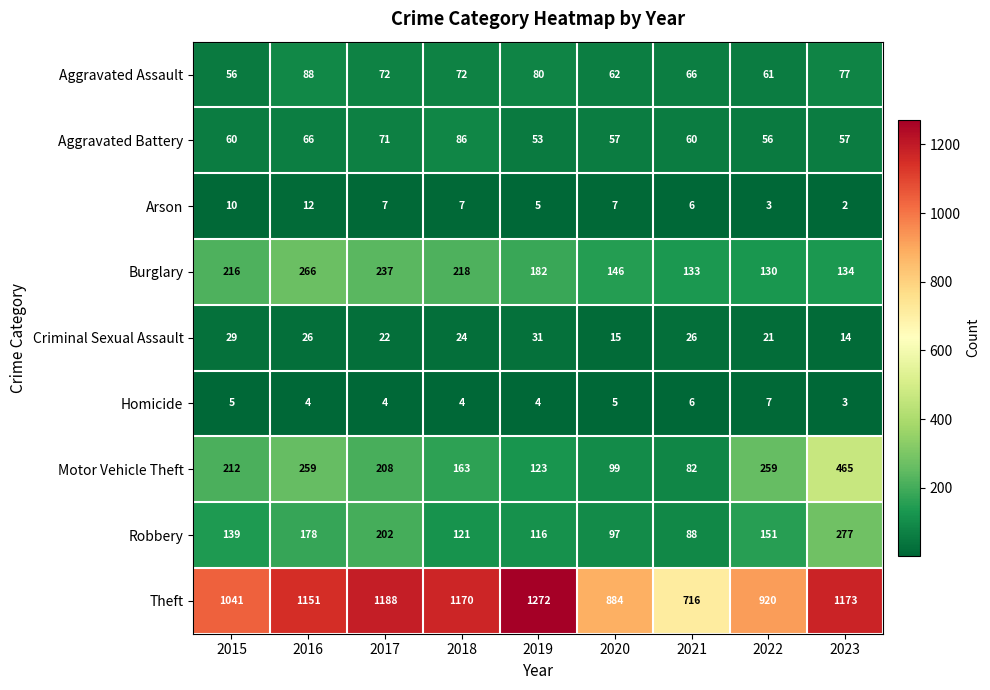

The value of Aggravated Battery at 2016 is 101. True or false?

False